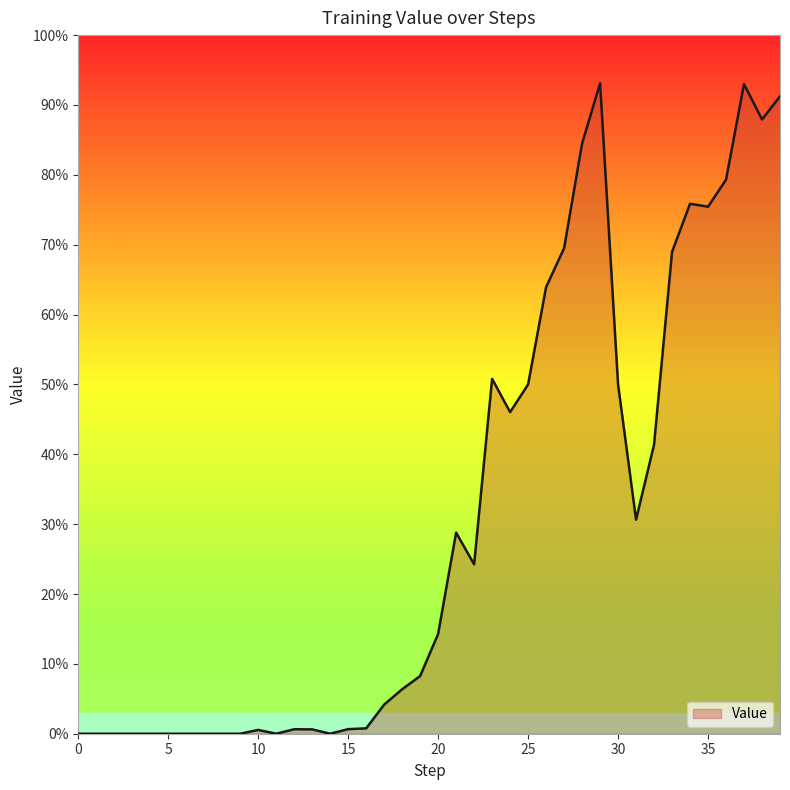

Rank the categories by value from lowest to highest.

0, 1, 2, 3, 4, 5, 6, 7, 8, 9, 11, 14, 10, 13, 12, 15, 16, 17, 18, 19, 20, 22, 21, 31, 32, 24, 25, 30, 23, 26, 33, 27, 35, 34, 36, 28, 38, 39, 37, 29